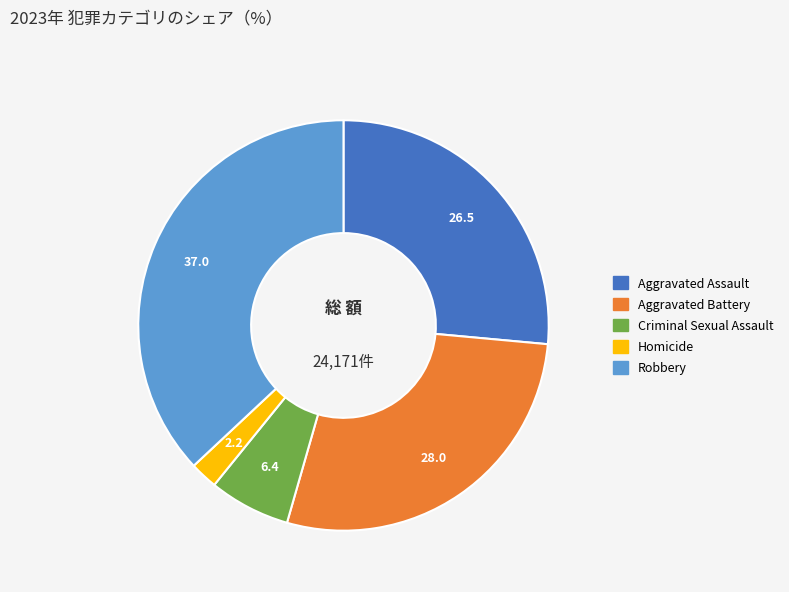

Rank the categories by value from highest to lowest.

Robbery, Aggravated Battery, Aggravated Assault, Criminal Sexual Assault, Homicide